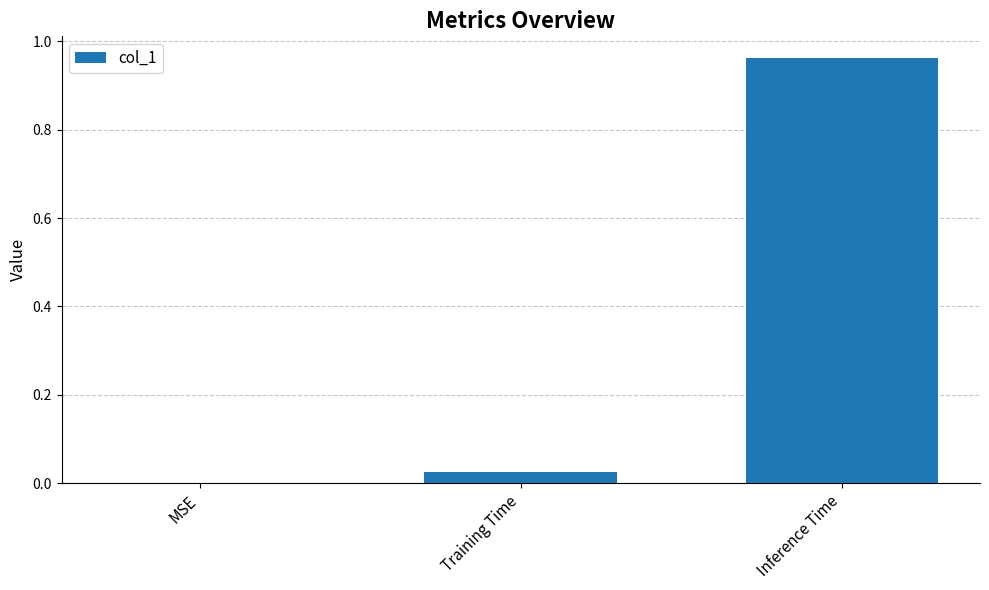

Are the bars horizontal?

No